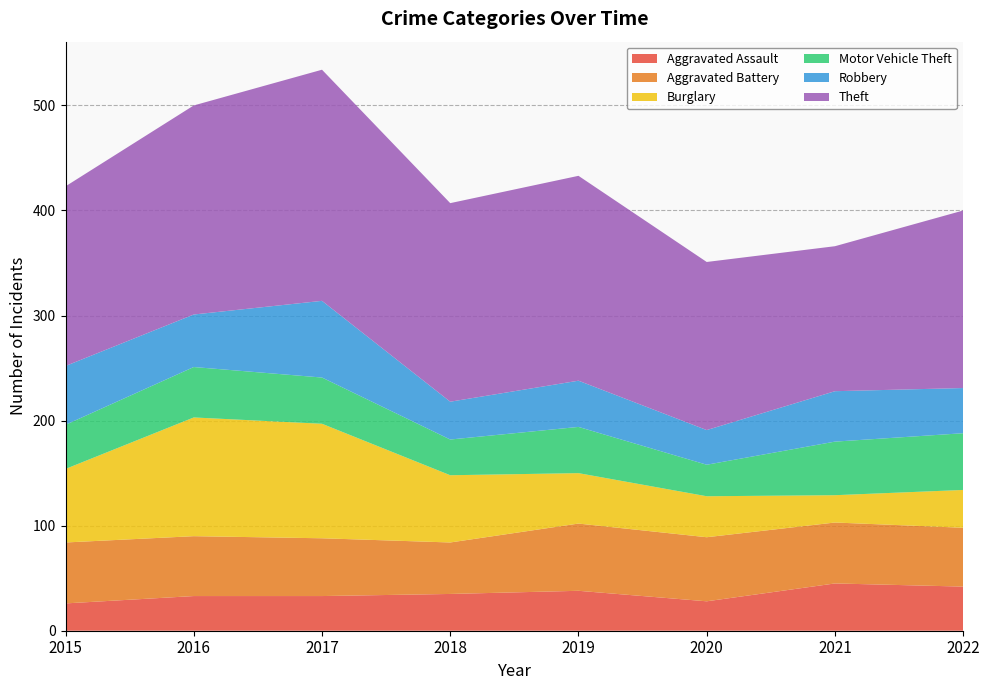

Reading left to right, what are all the values shown in this chart?

Aggravated Assault: 26	33	33	35	38	28	45	42
Aggravated Battery: 58	57	55	49	64	61	58	56
Burglary: 70	113	109	64	48	39	26	36
Motor Vehicle Theft: 42	48	44	34	44	30	51	54
Robbery: 56	50	73	36	44	33	48	43
Theft: 171	199	220	189	195	160	138	169